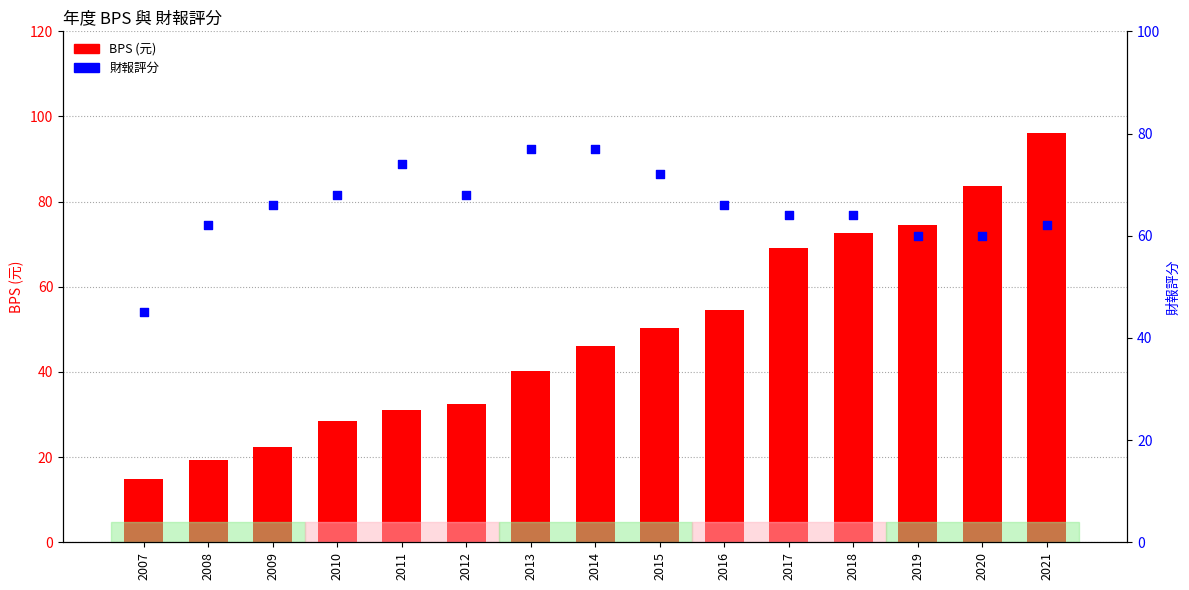

What is the total value across all series at 2012?

100.5